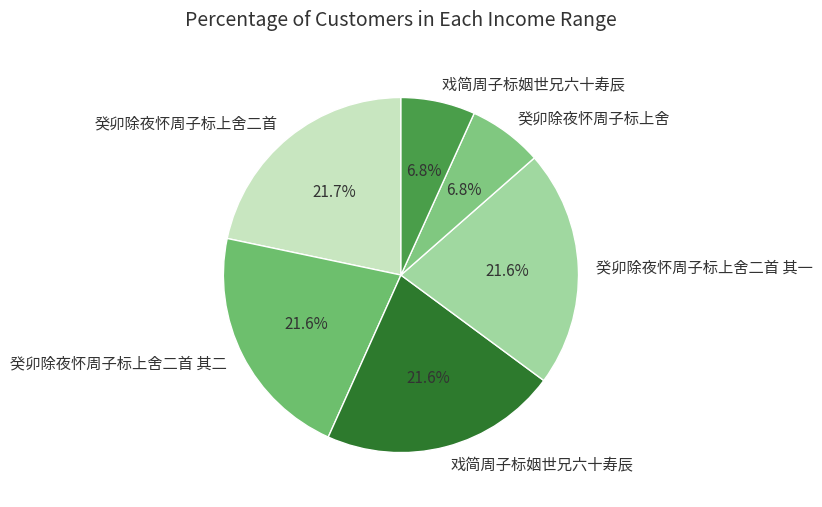

Is there any slice that represents more than half of the pie?

No